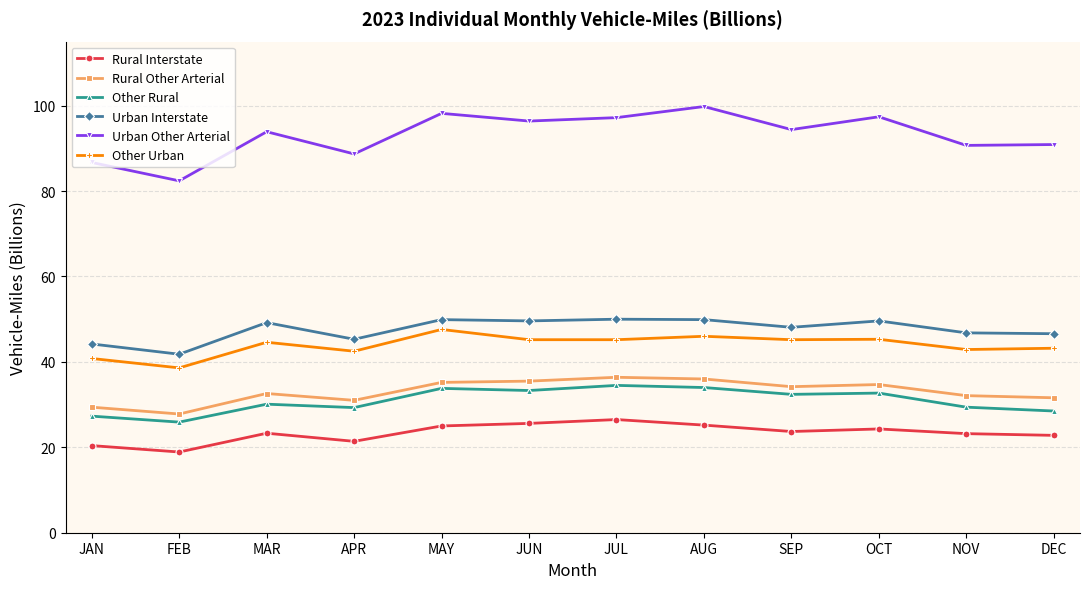

What is the value of the Other Rural point at the 10th from the left?

32.7